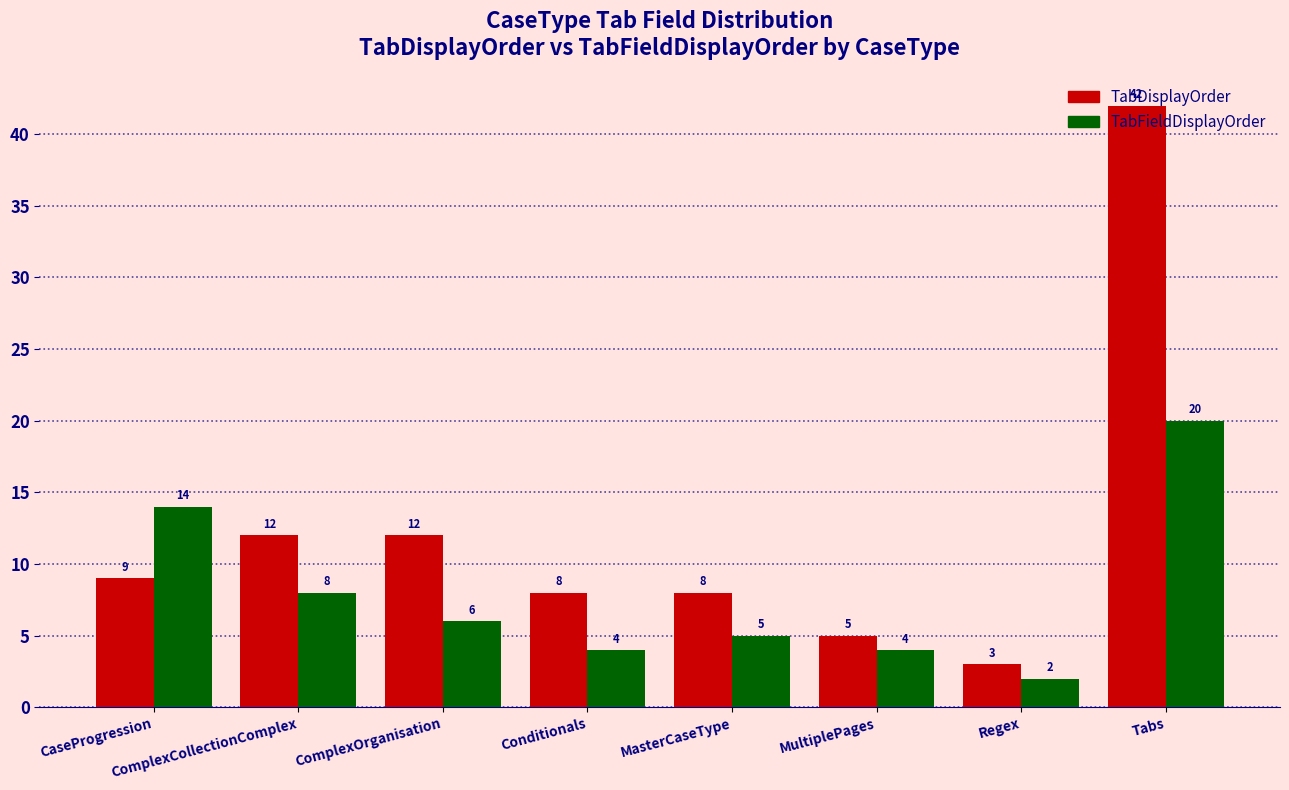

Which series has the largest range (max minus min)?

TabDisplayOrder